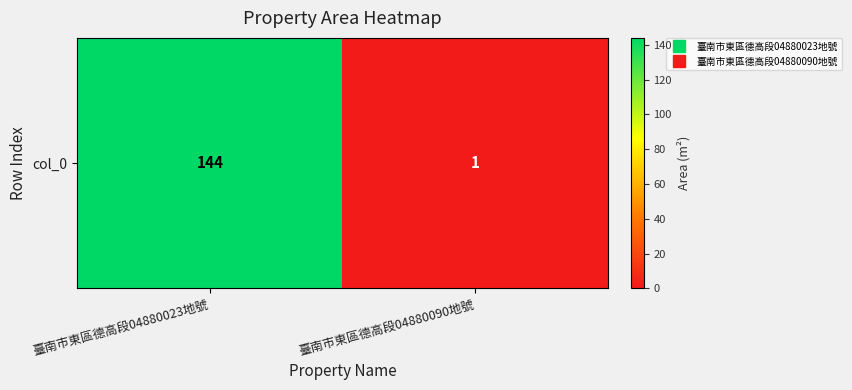

At which category does the chart reach its minimum across all series?

臺南市東區德高段04880090地號